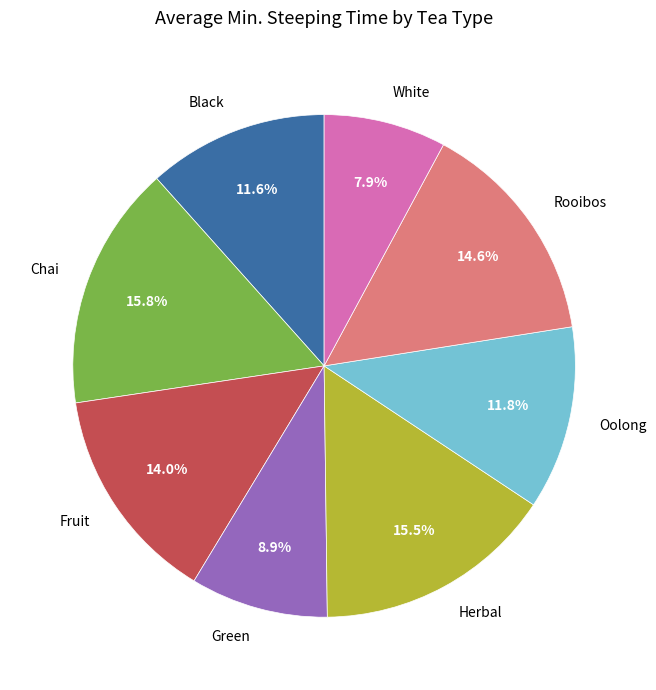

To the nearest percent, what is the difference between the Black and Herbal slice percentages?

4%